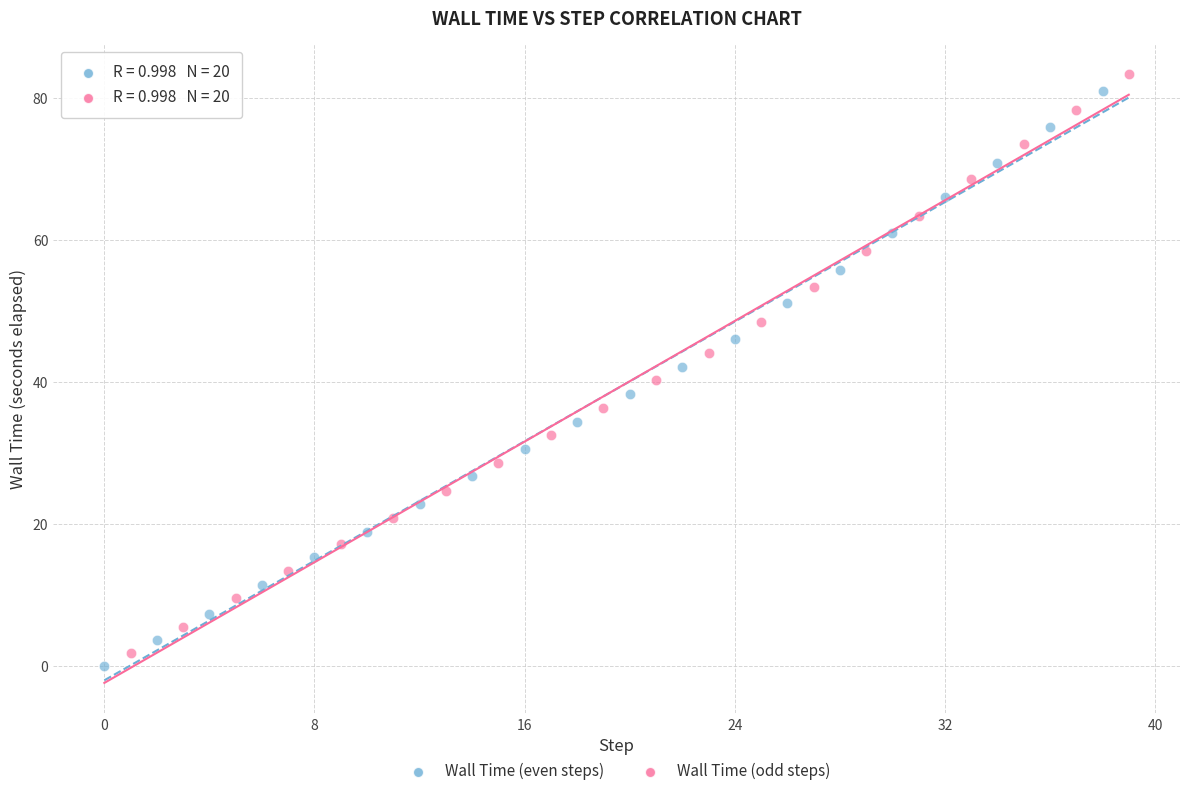

Which series has the largest Y range (max minus min)?

Wall Time (odd steps)